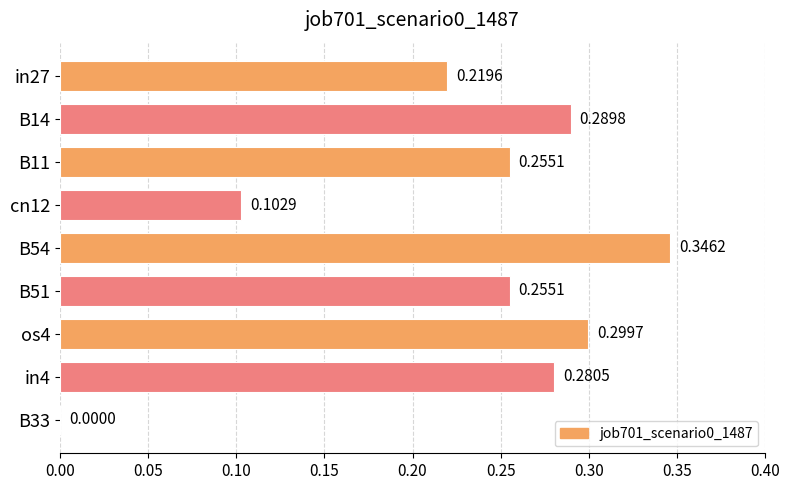

What is the sum of all values?

2.0